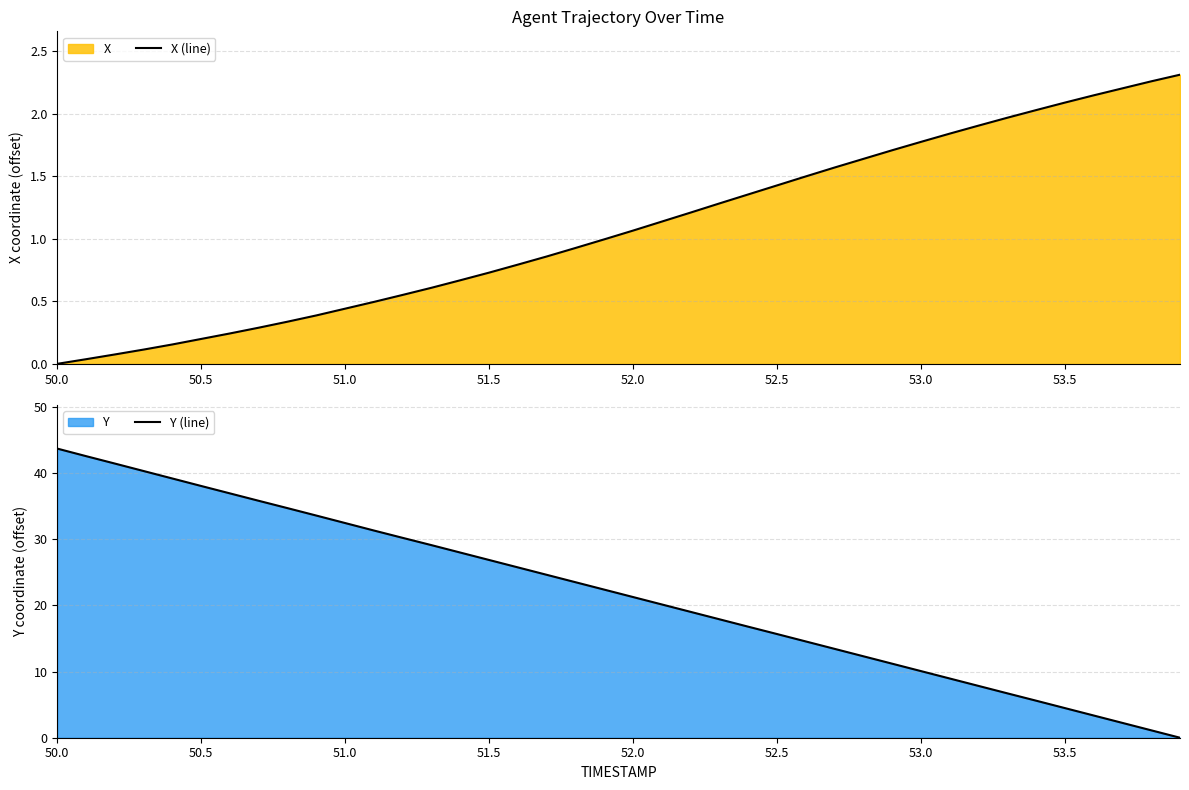

What is the average value of the Y (line) series?

21.8